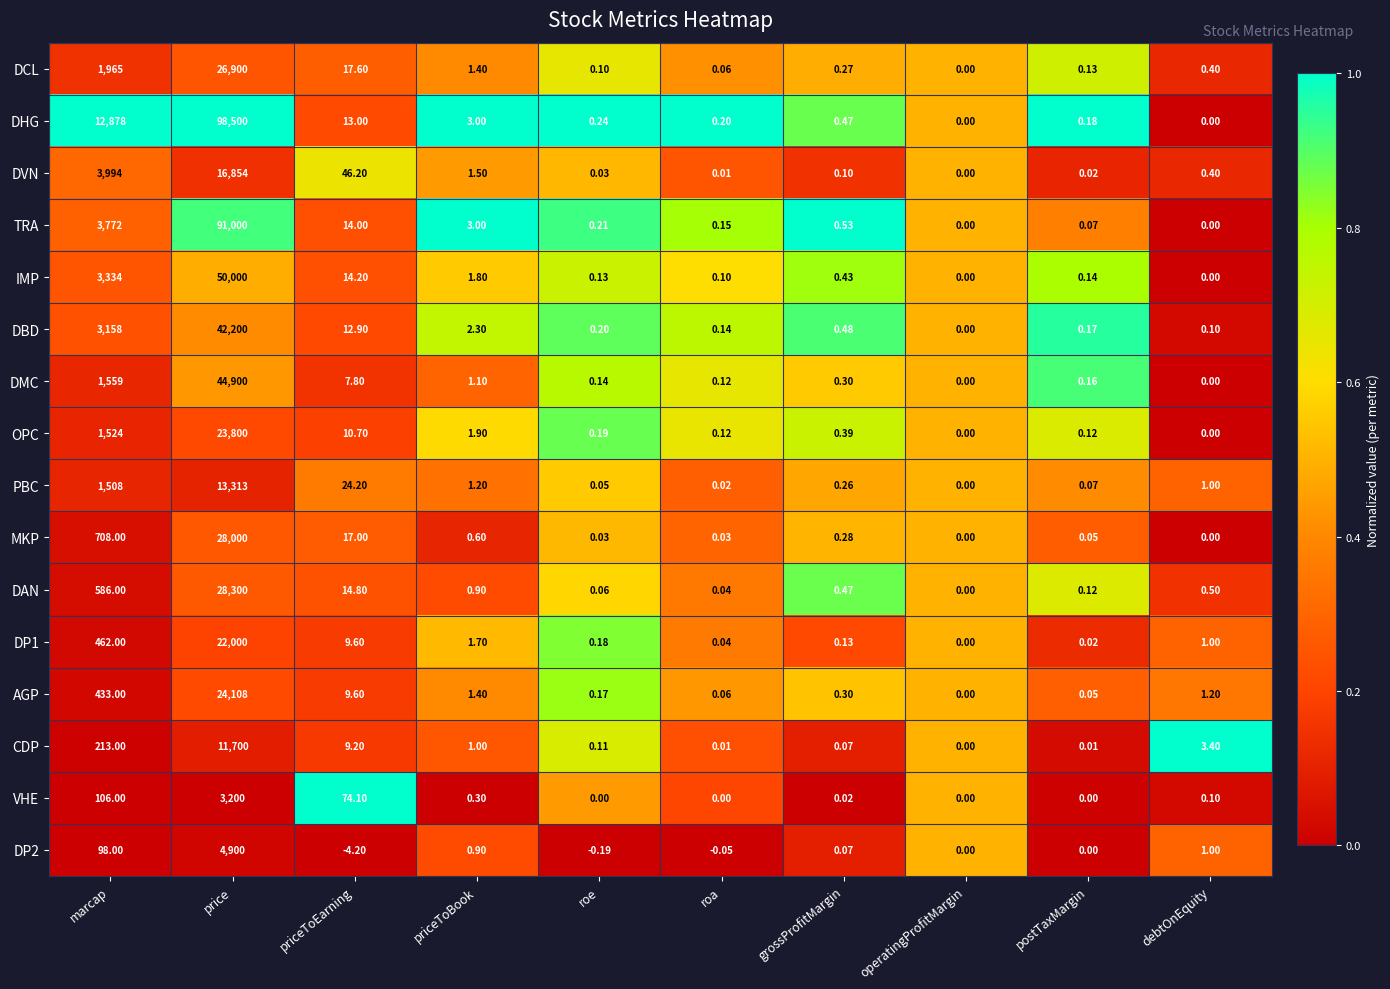

How many distinct data groups are displayed?

16